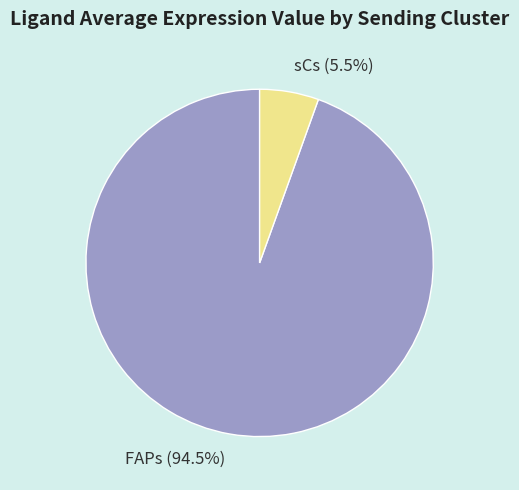

What portion of the pie excludes sCs?

94.5%